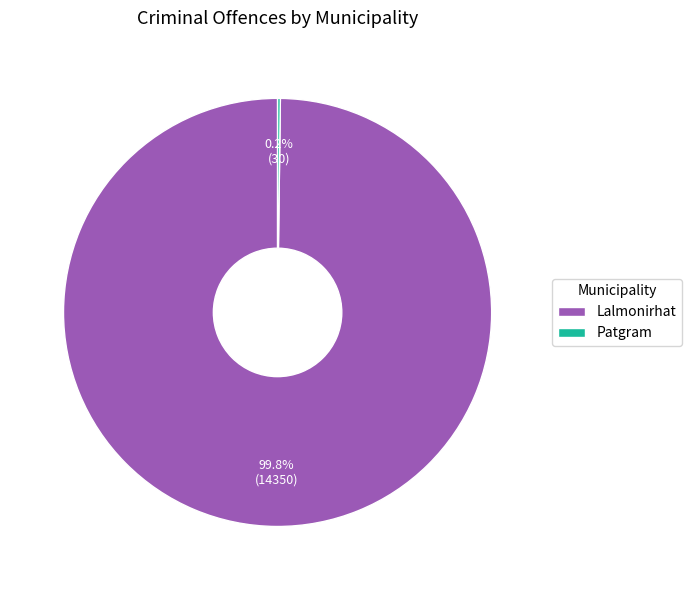

Does Lalmonirhat represent more than half of the total?

Yes